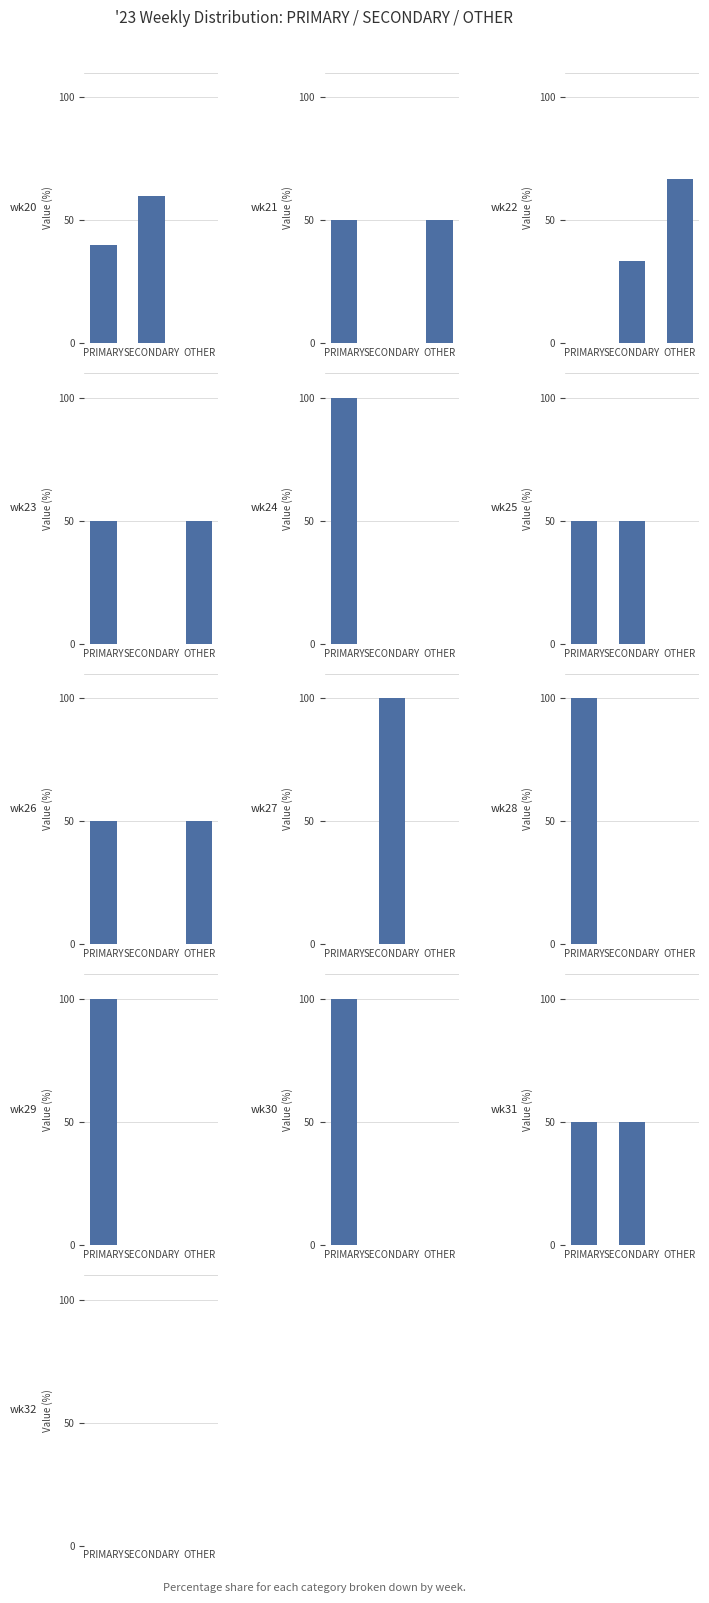

Which category has the lowest value in the SECONDARY series?

wk21